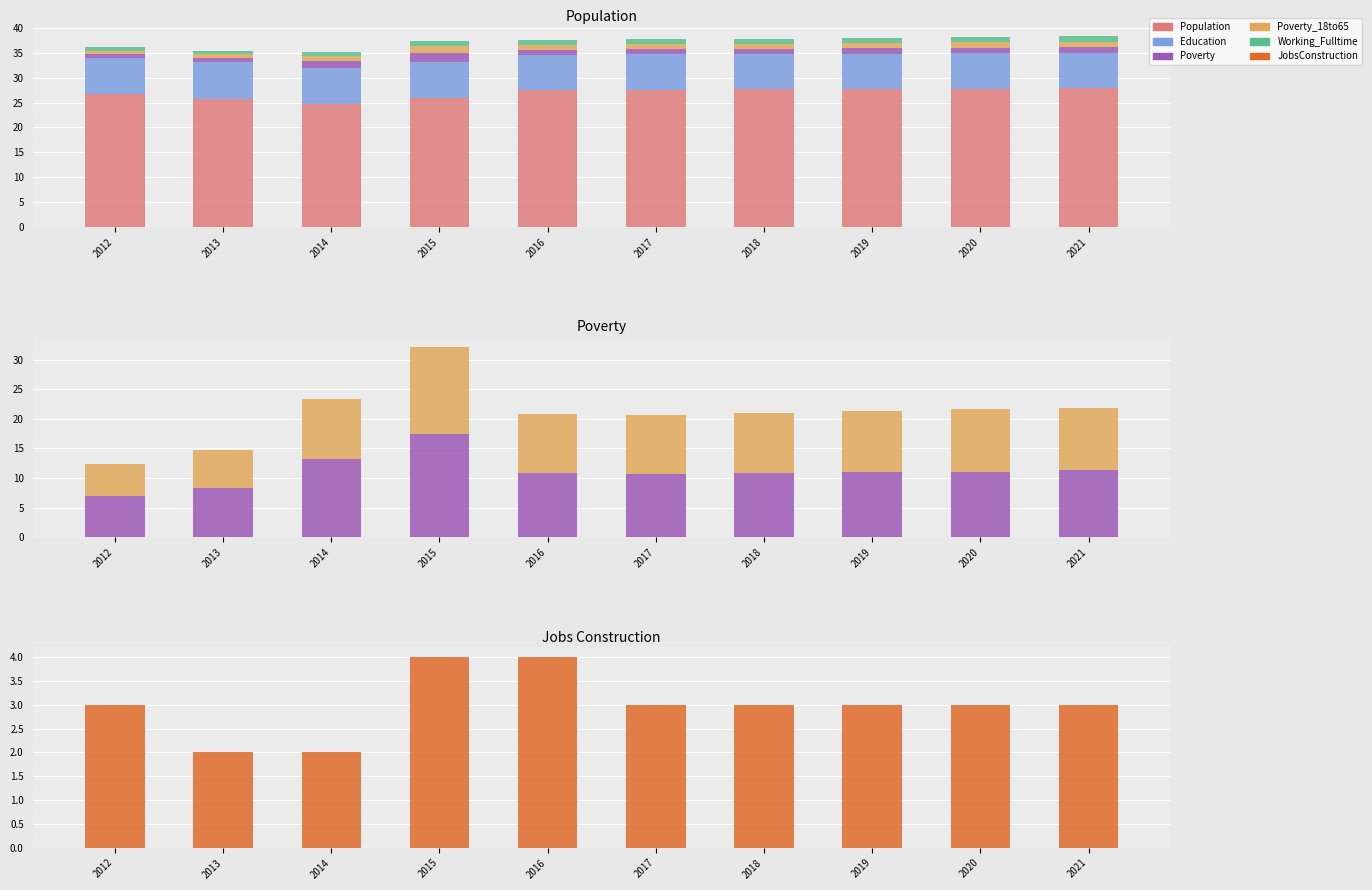

How many distinct data groups are displayed?

6